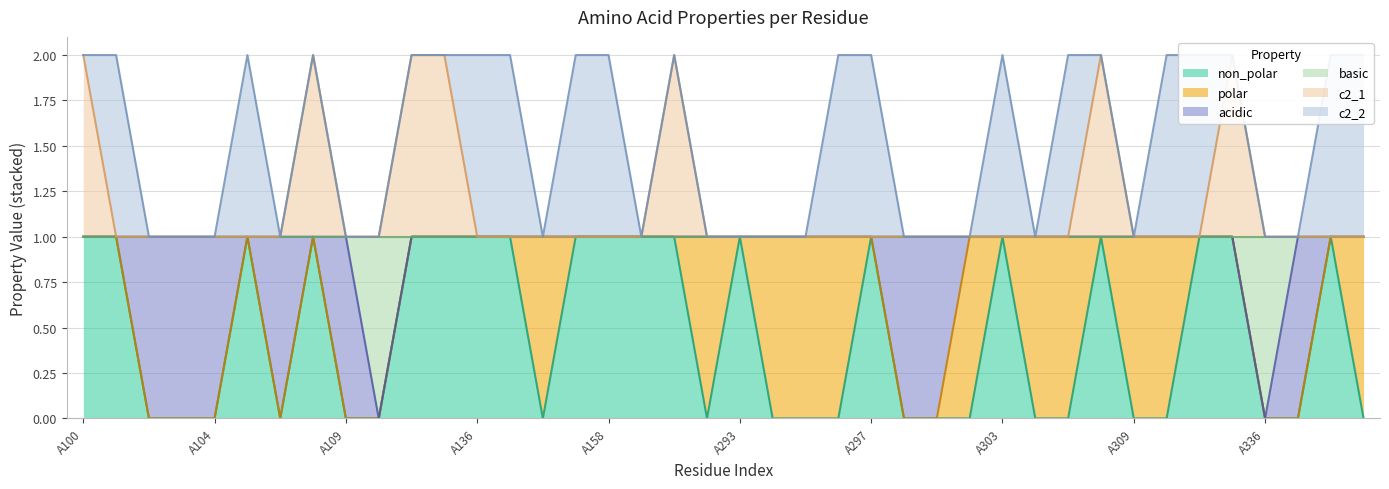

Where is the first local minimum for non_polar?

A106